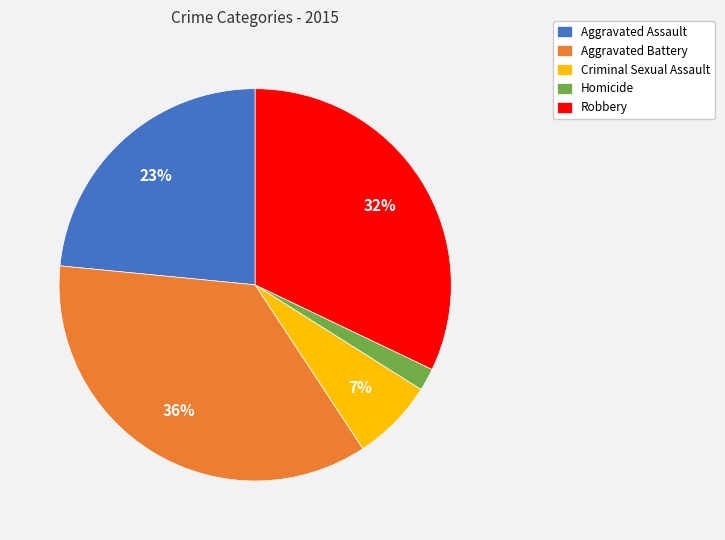

To the nearest percent, what percentage of the pie is Aggravated Assault?

23%